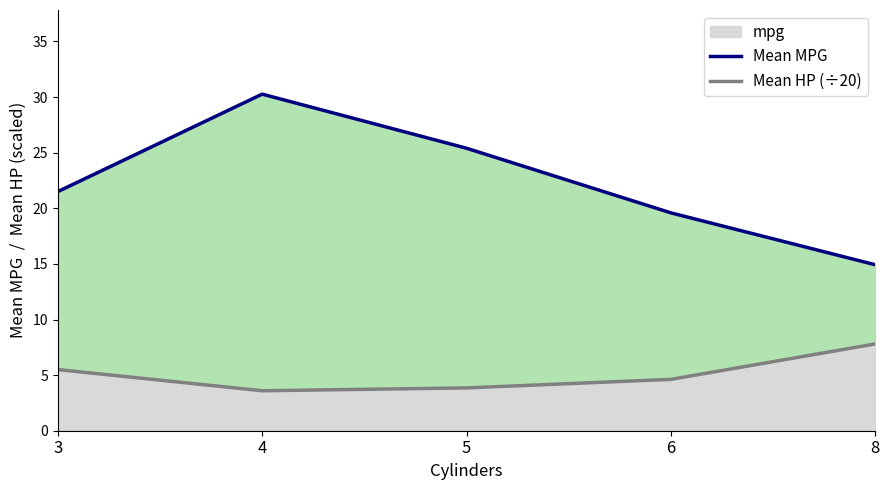

True or false: Mean HP (÷20) and Mean MPG cross at least once.

False